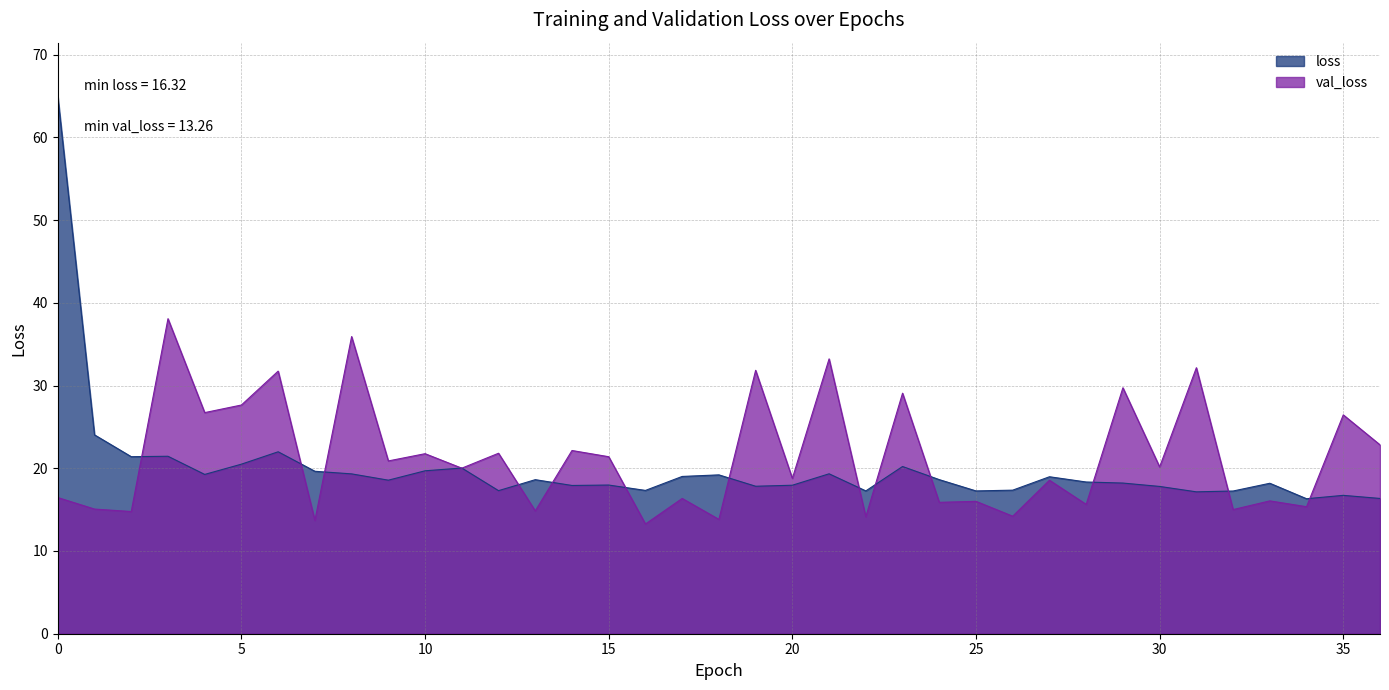

Where is the first local maximum for val_loss?

3